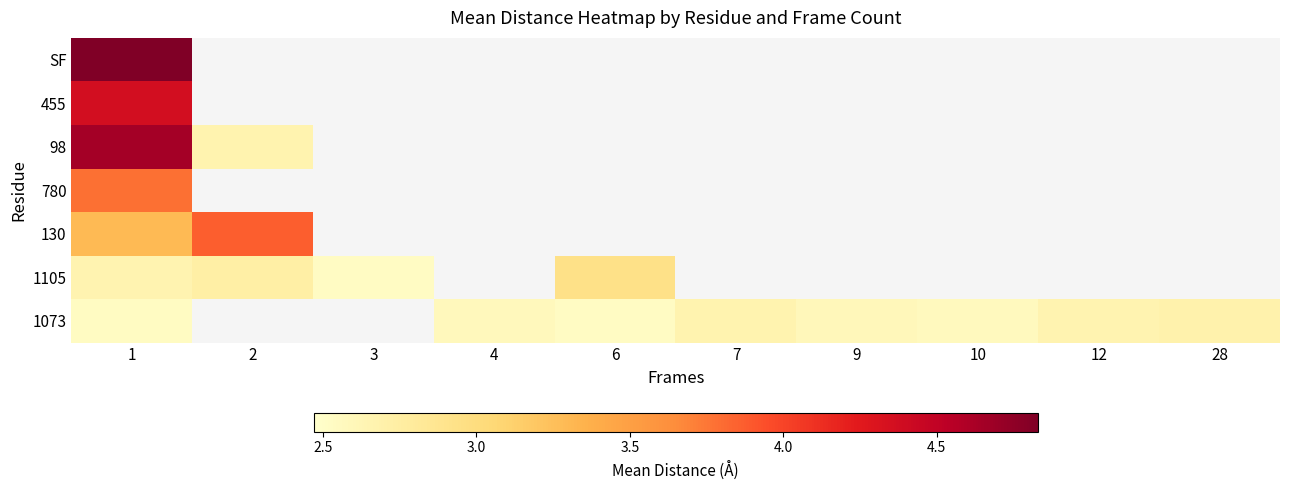

Which category has the lowest value across all series?

6